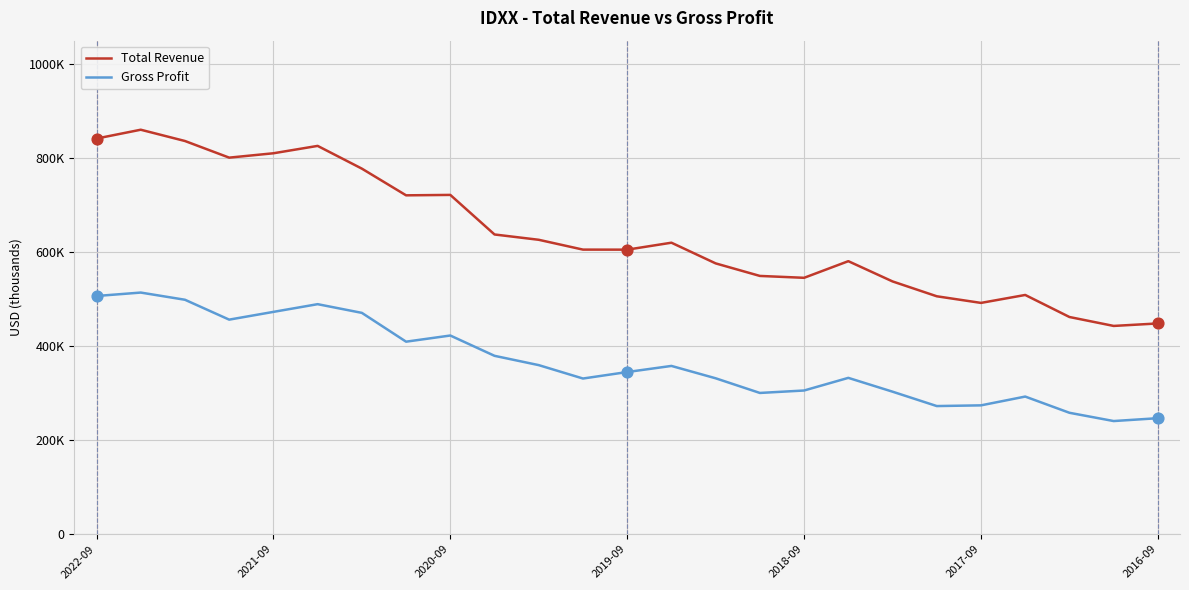

What are all the series names shown in the legend?

Total Revenue, Gross Profit